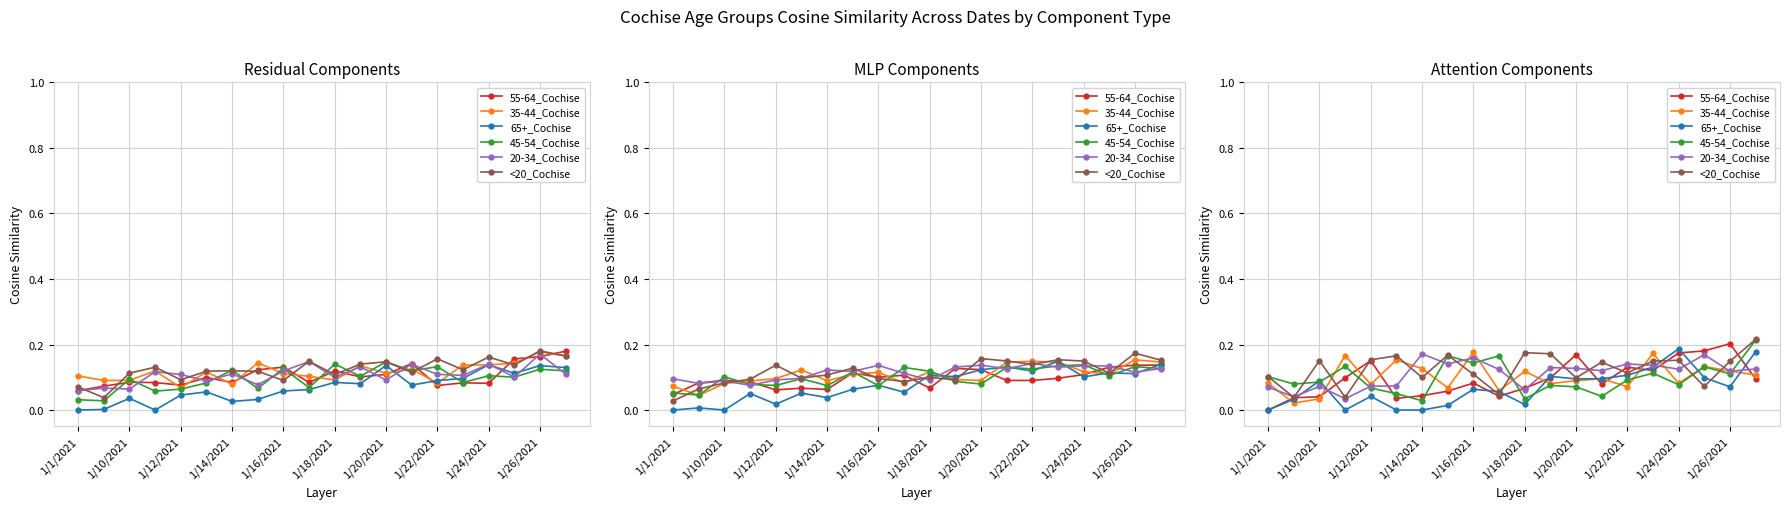

What is the difference between the <20_Cochise values at 1/16/2021 and 17?

0.1